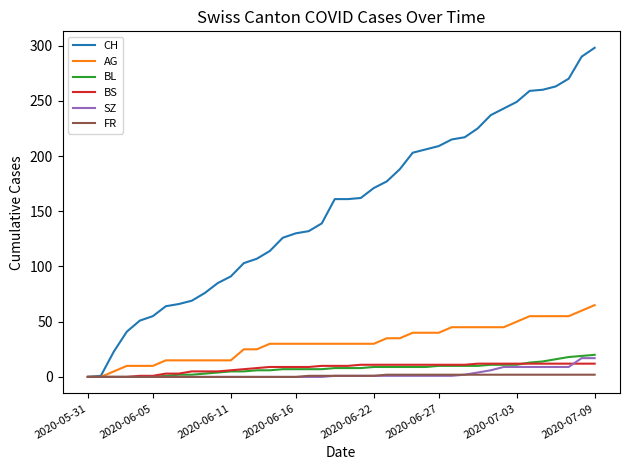

Which series has the widest spread of values?

CH